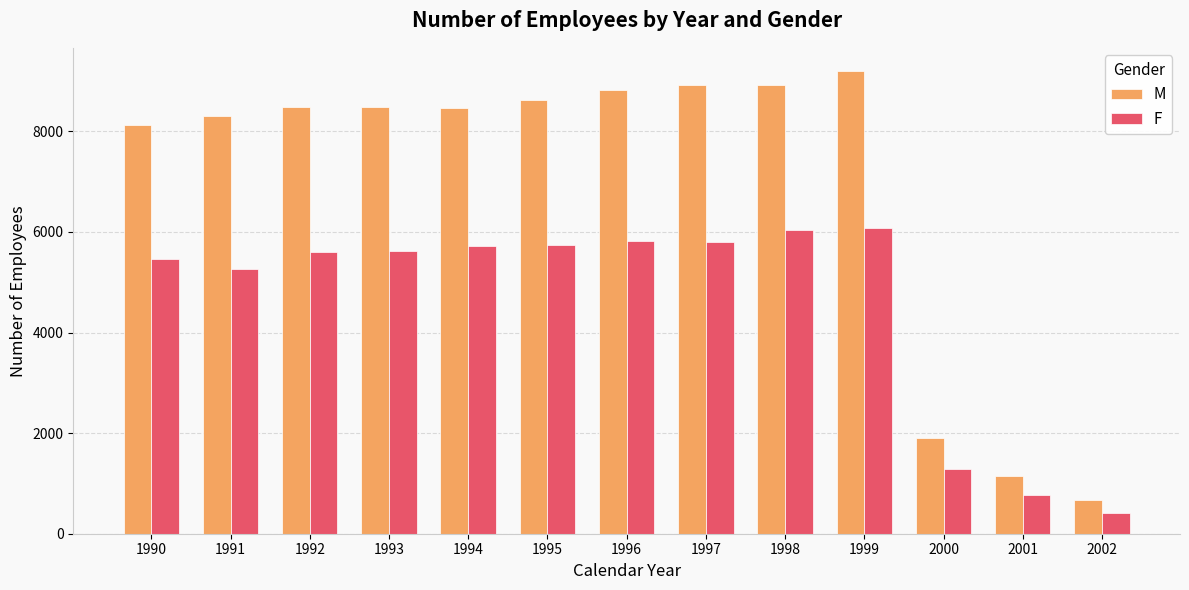

At which category is the sum across all series the highest?

1999